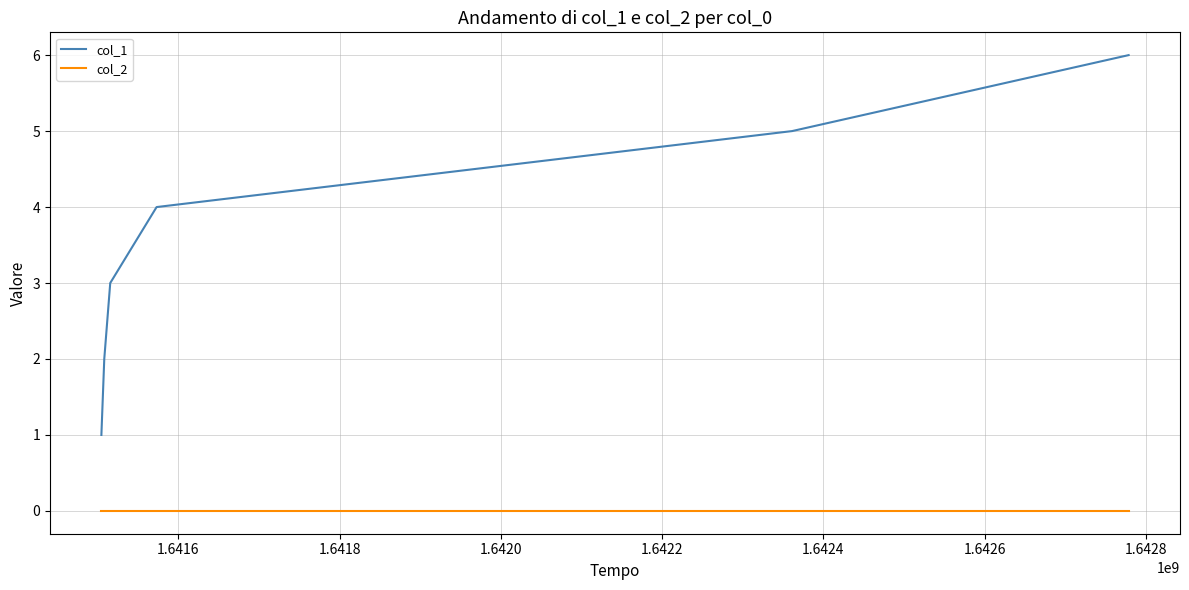

What is the greatest value displayed?

6